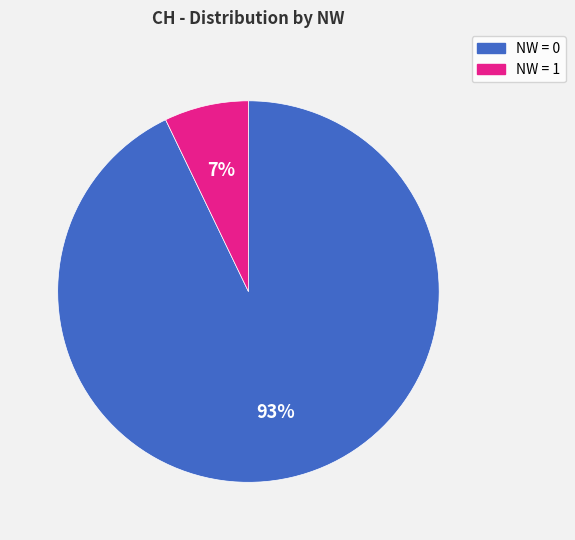

To the nearest percent, what is the difference between the largest and smallest slice percentages?

86%